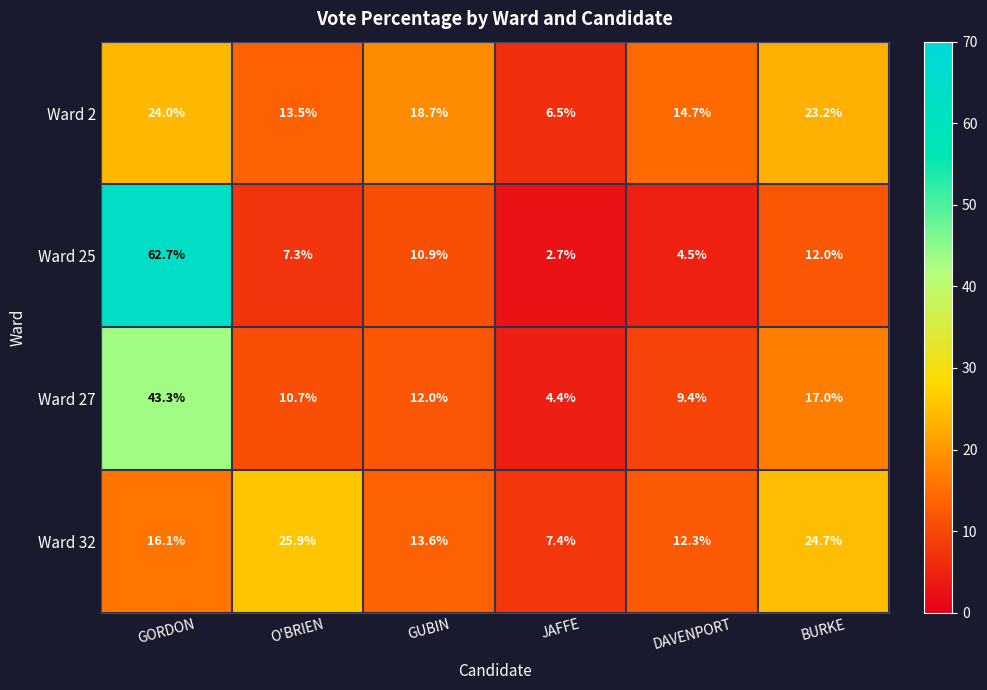

Read the Ward 25 value at JAFFE.

2.7